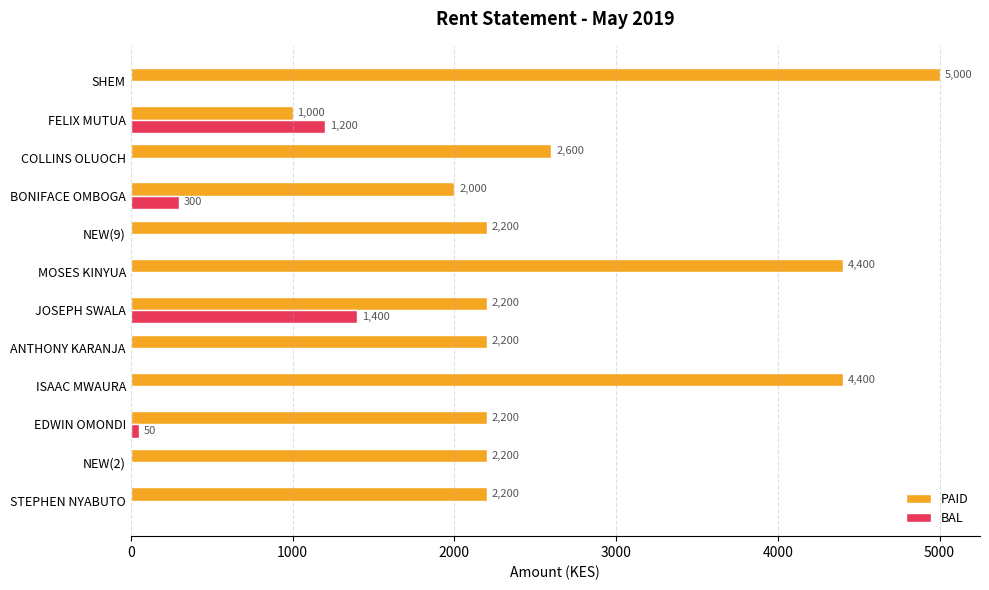

Which series changed the most between BONIFACE OMBOGA and FELIX MUTUA?

PAID